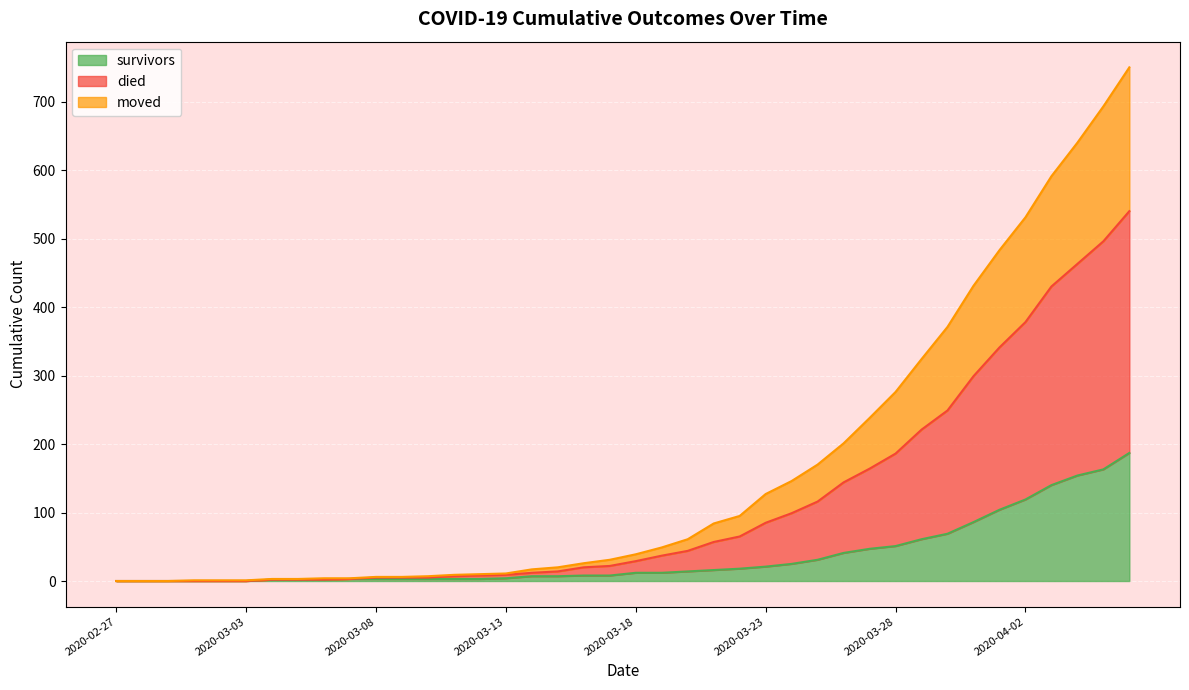

Does the chart display data point markers on the line(s)?

No